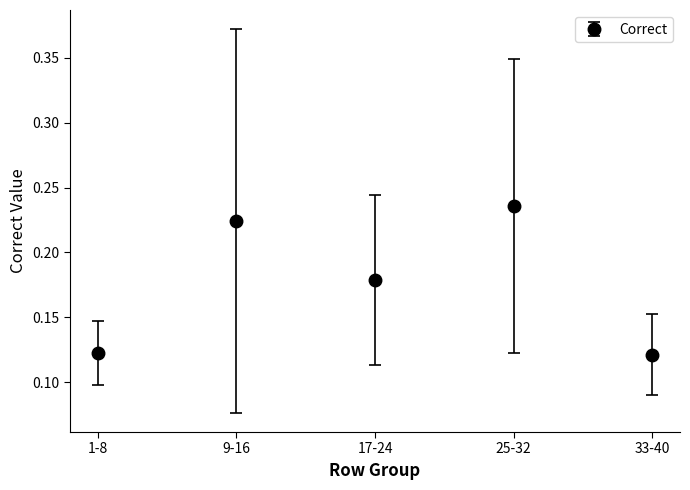

Between 9-16 and 17-24, which is larger?

9-16